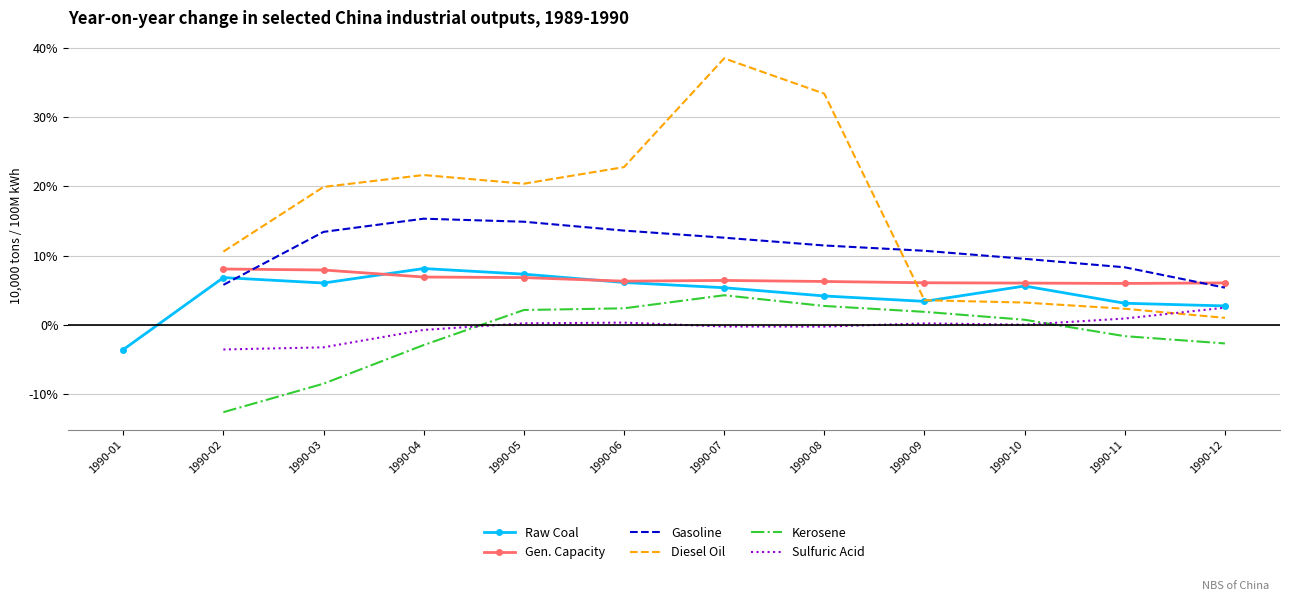

How many lines are shown in the chart?

6